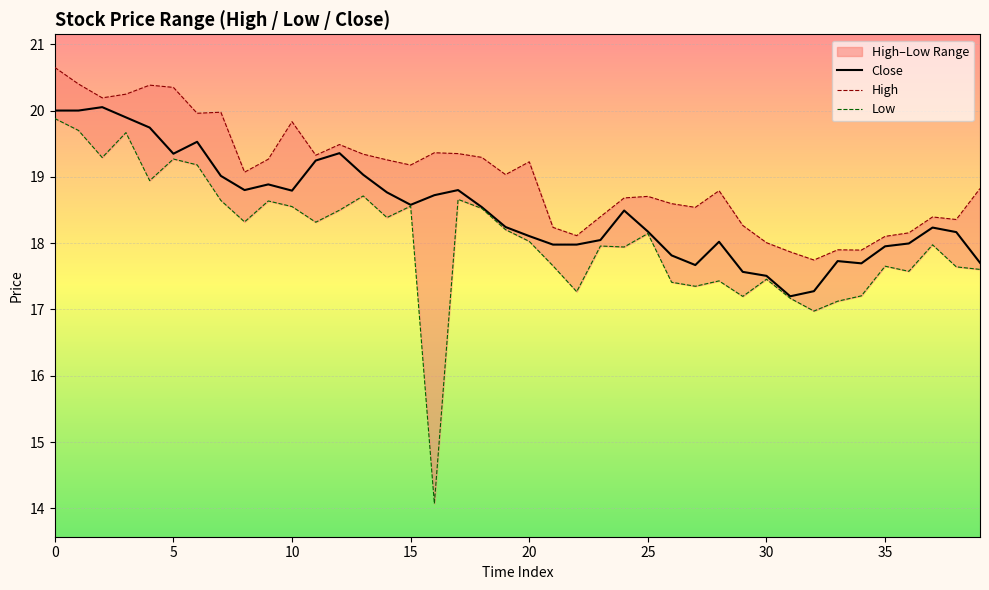

At which label is Close closest to 18?

36